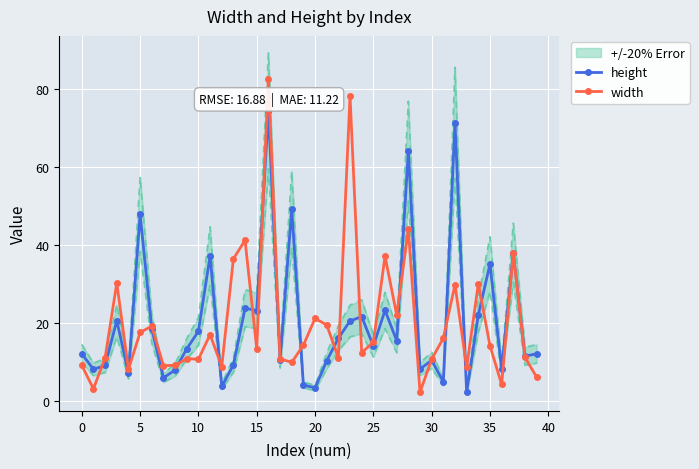

Reading left to right, extract all data points from this chart.

height: 12.0	8.0	9.0	20.5	7.0	47.8	18.4	5.8	7.8	13.3	17.8	37.2	3.6	9.1	23.7	23.1	74.4	10.4	49.1	4.0	3.2	10.2	16.0	20.4	21.5	14.0	23.2	15.4	64.0	8.1	10.3	4.8	71.3	2.1	22.0	35.0	8.0	37.9	11.4	12.0
width: 9.0	3.0	11.0	30.2	8.0	17.5	19.1	9.0	9.0	10.8	10.6	16.9	8.7	36.4	41.1	13.3	82.6	10.7	9.8	14.2	21.1	19.4	11.0	78.2	12.3	15.0	37.0	22.0	43.9	2.1	10.6	16.0	29.7	8.5	30.0	14.1	4.1	37.9	11.1	6.0